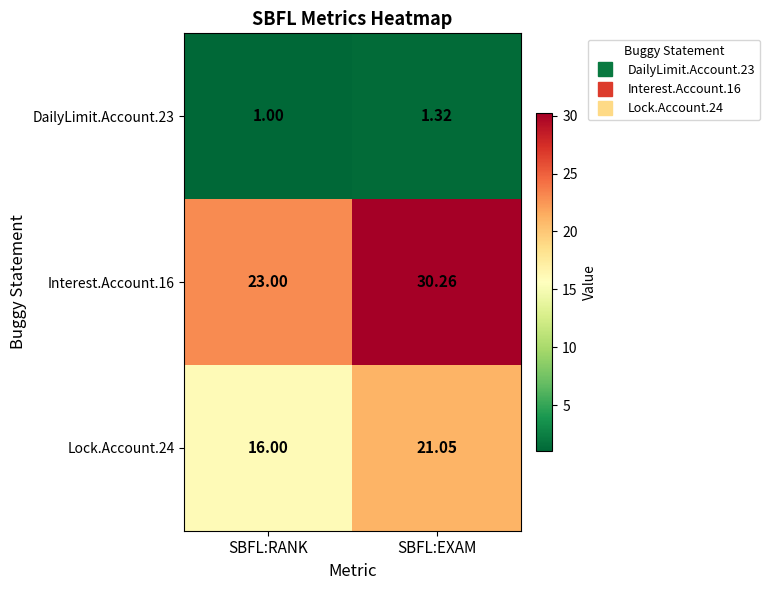

Between SBFL:RANK and SBFL:EXAM, which series saw the biggest shift?

Interest.Account.16